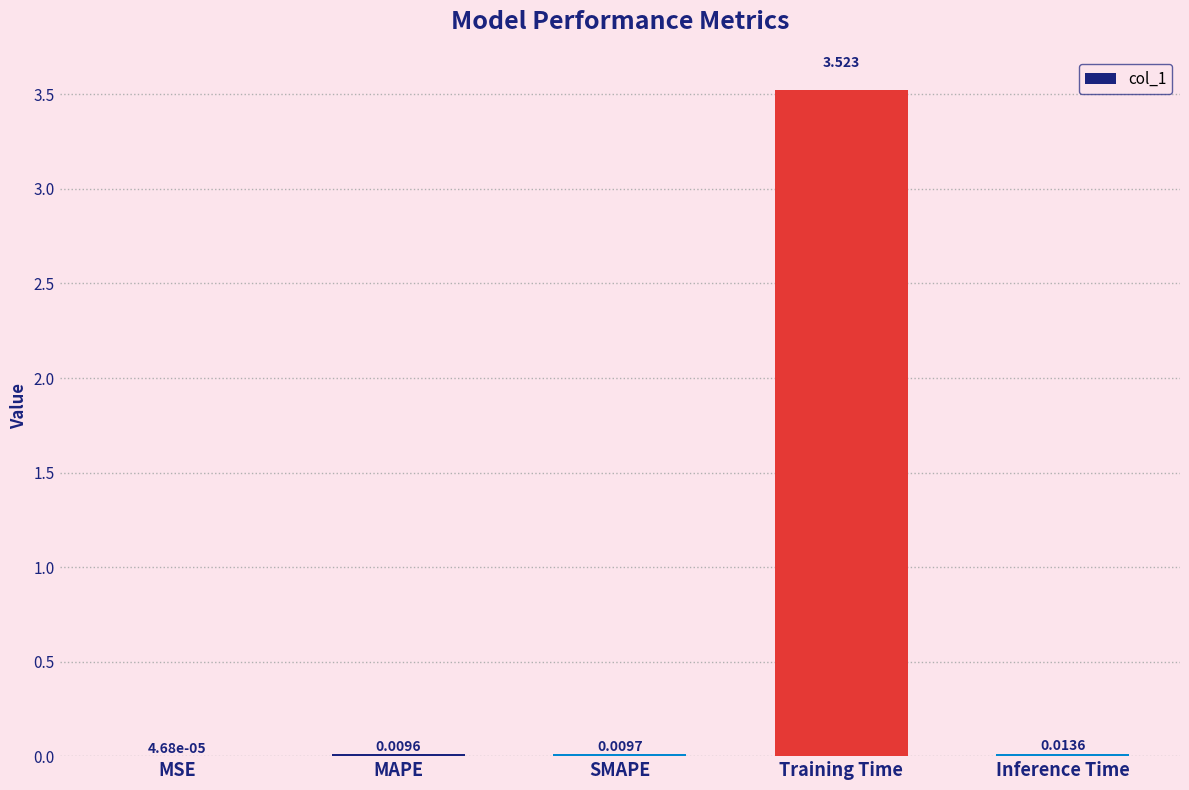

At which category does the chart reach its peak across all series?

Training Time